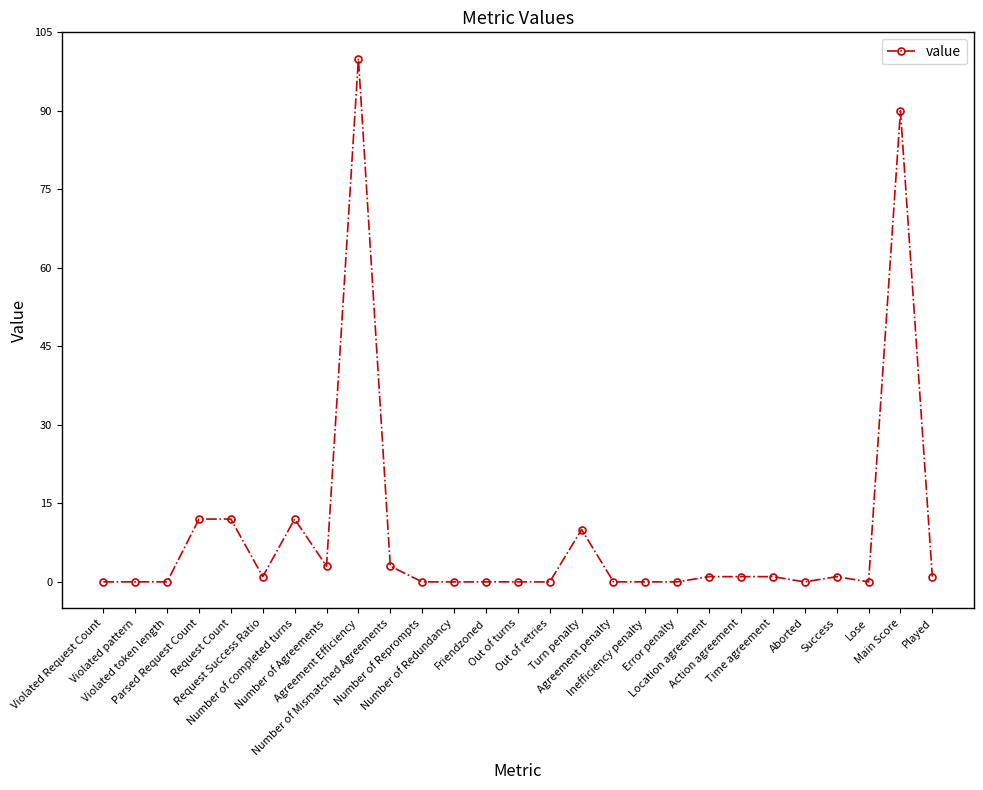

True or false: the data has more than 2 interior local peaks.

True